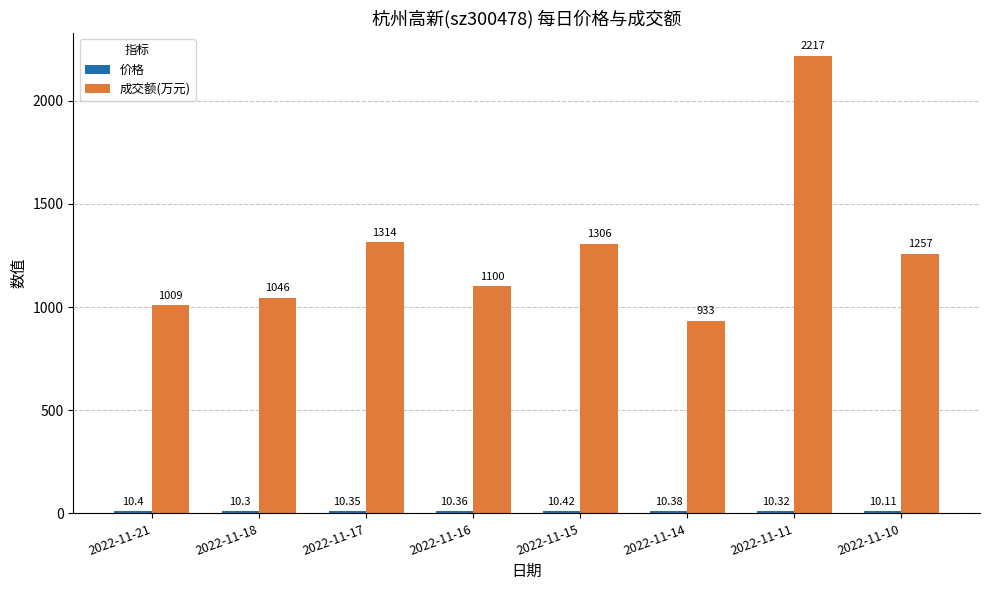

At how many categories does at least one series exceed 1991?

1